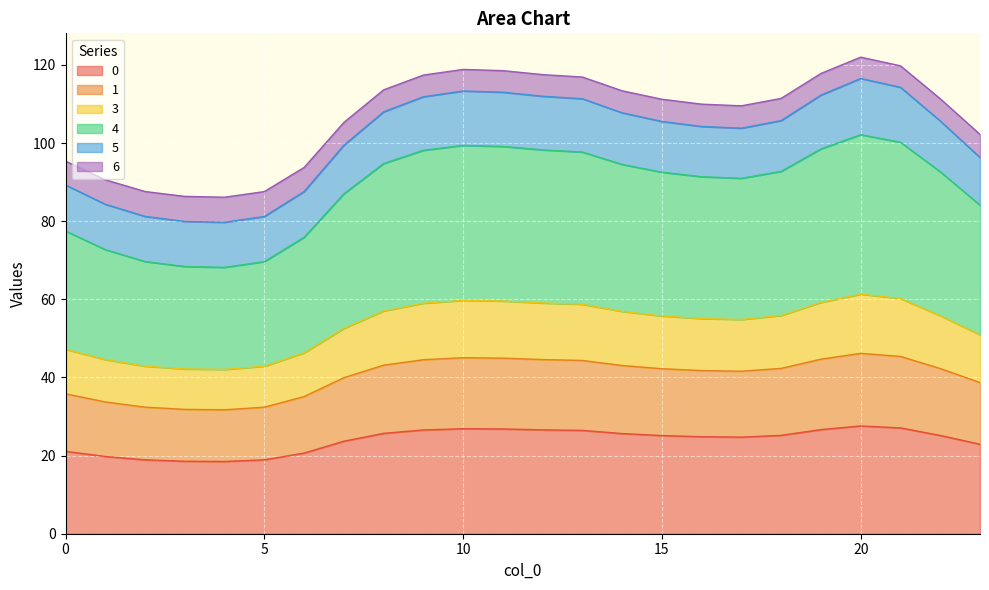

What is the highest value of the 0 series?

27.6